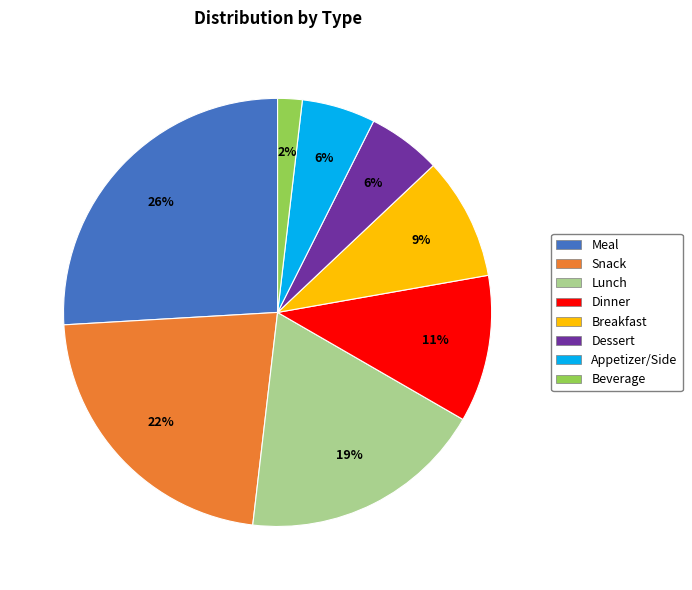

Do Meal and Beverage together represent more than half of the pie?

No